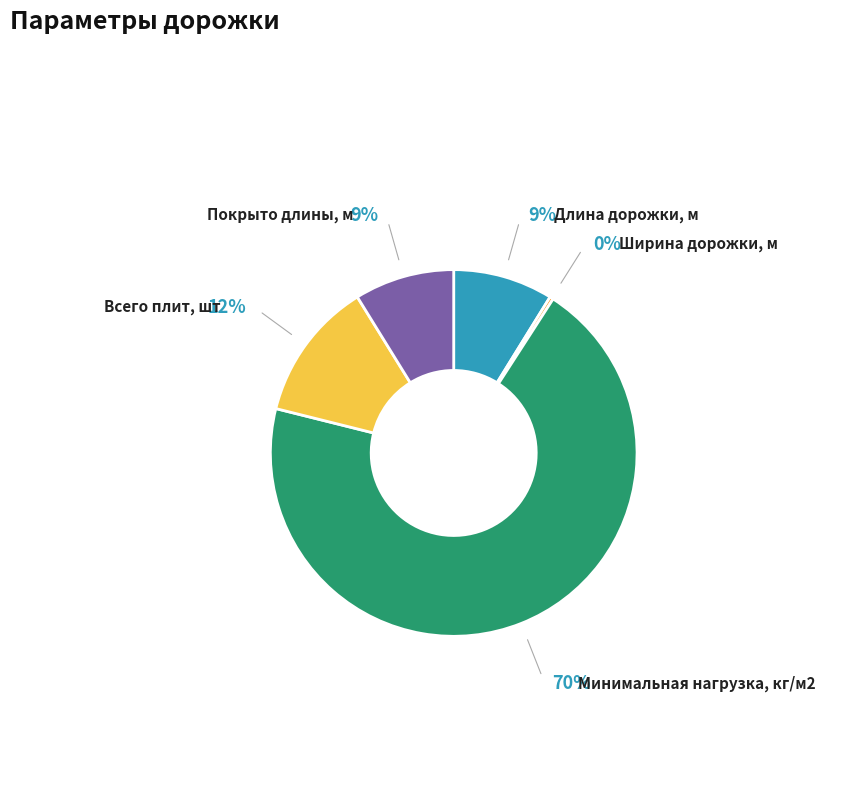

Which category has the smallest portion of the pie?

Ширина дорожки, м